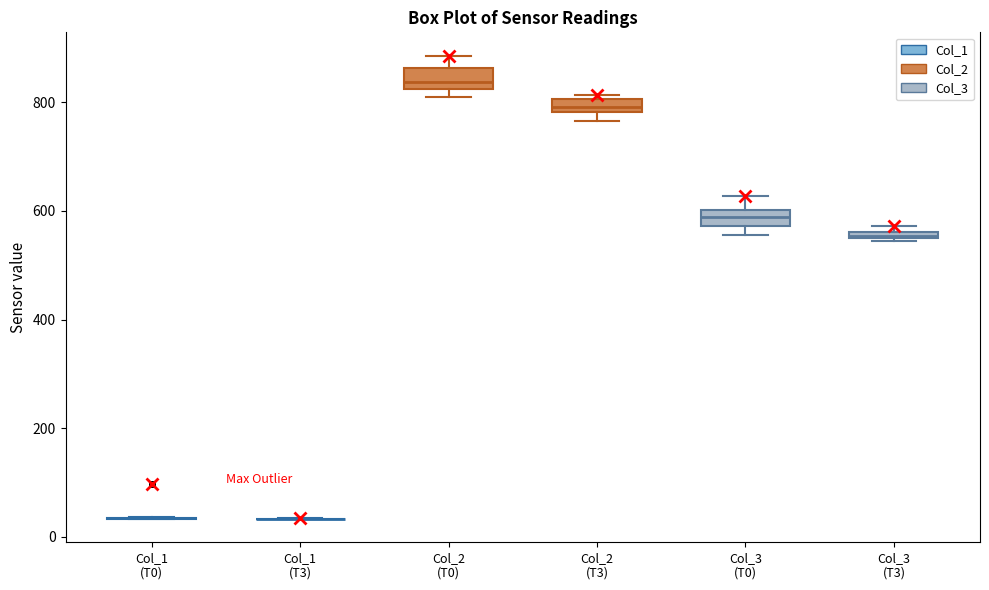

Where is the upper edge of the box for Col_3 (T3) on the y-axis? The values are not printed on the chart, so give them approximately, as read against the axis.

560